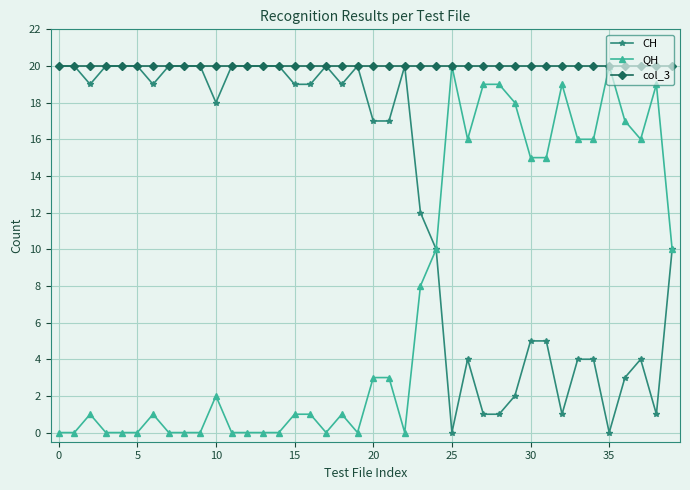

What is the maximum value for QH?

20